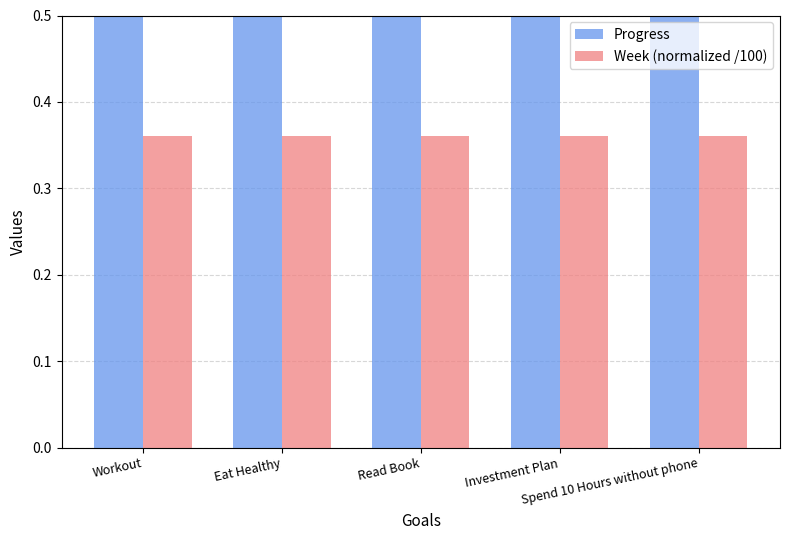

At Spend 10 Hours without phone, list the series in order from smallest to largest.

Week (normalized /100), Progress